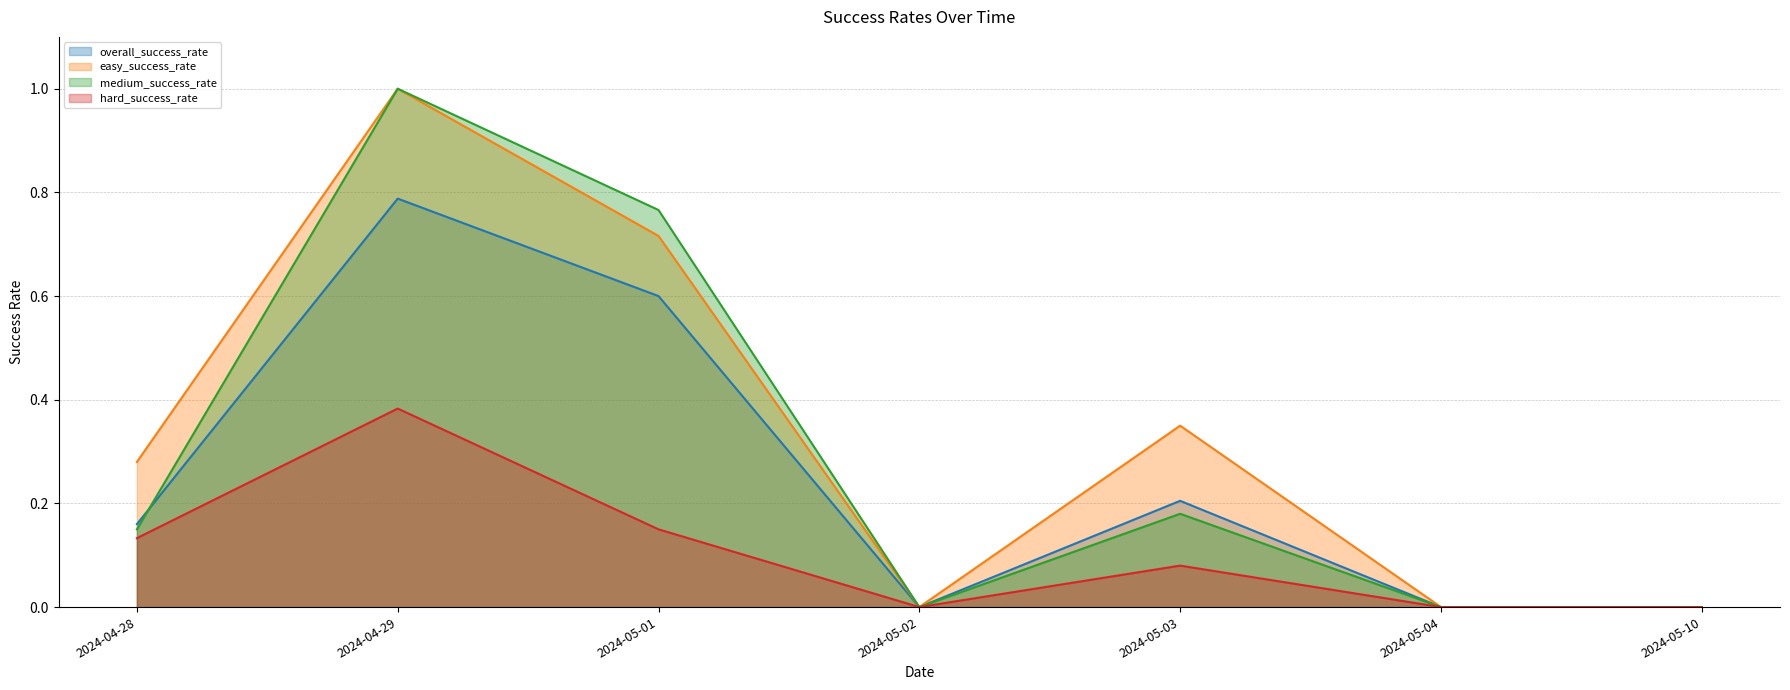

What value does the hard_success_rate series have at 2024-05-01?

0.1